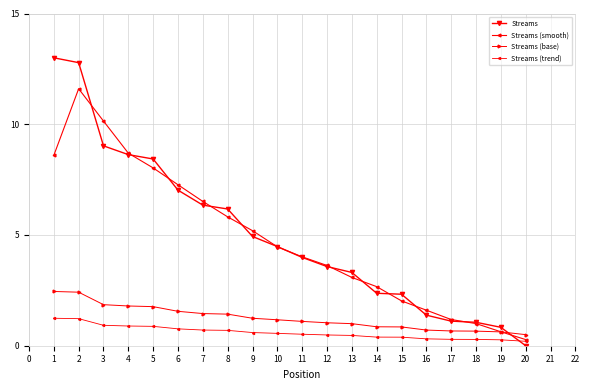

Reading left to right, what are all the values shown in this chart?

Streams: 1=13.0	2=12.8	3=9.0	4=8.6	5=8.4	6=7.0	7=6.3	8=6.2	9=4.9	10=4.5	11=4.0	12=3.6	13=3.3	14=2.4	15=2.3	16=1.4	17=1.1	18=1.1	19=0.8	20=0.0
Streams (smooth): 1=8.6	2=11.6	3=10.1	4=8.7	5=8.0	6=7.3	7=6.5	8=5.8	9=5.2	10=4.5	11=4.0	12=3.6	13=3.1	14=2.7	15=2.0	16=1.6	17=1.2	18=1.0	19=0.6	20=0.3
Streams (base): 1=2.5	2=2.4	3=1.9	4=1.8	5=1.8	6=1.6	7=1.5	8=1.4	9=1.2	10=1.2	11=1.1	12=1.0	13=1.0	14=0.9	15=0.8	16=0.7	17=0.7	18=0.7	19=0.6	20=0.5
Streams (trend): 1=1.2	2=1.2	3=0.9	4=0.9	5=0.9	6=0.8	7=0.7	8=0.7	9=0.6	10=0.6	11=0.5	12=0.5	13=0.5	14=0.4	15=0.4	16=0.3	17=0.3	18=0.3	19=0.3	20=0.2